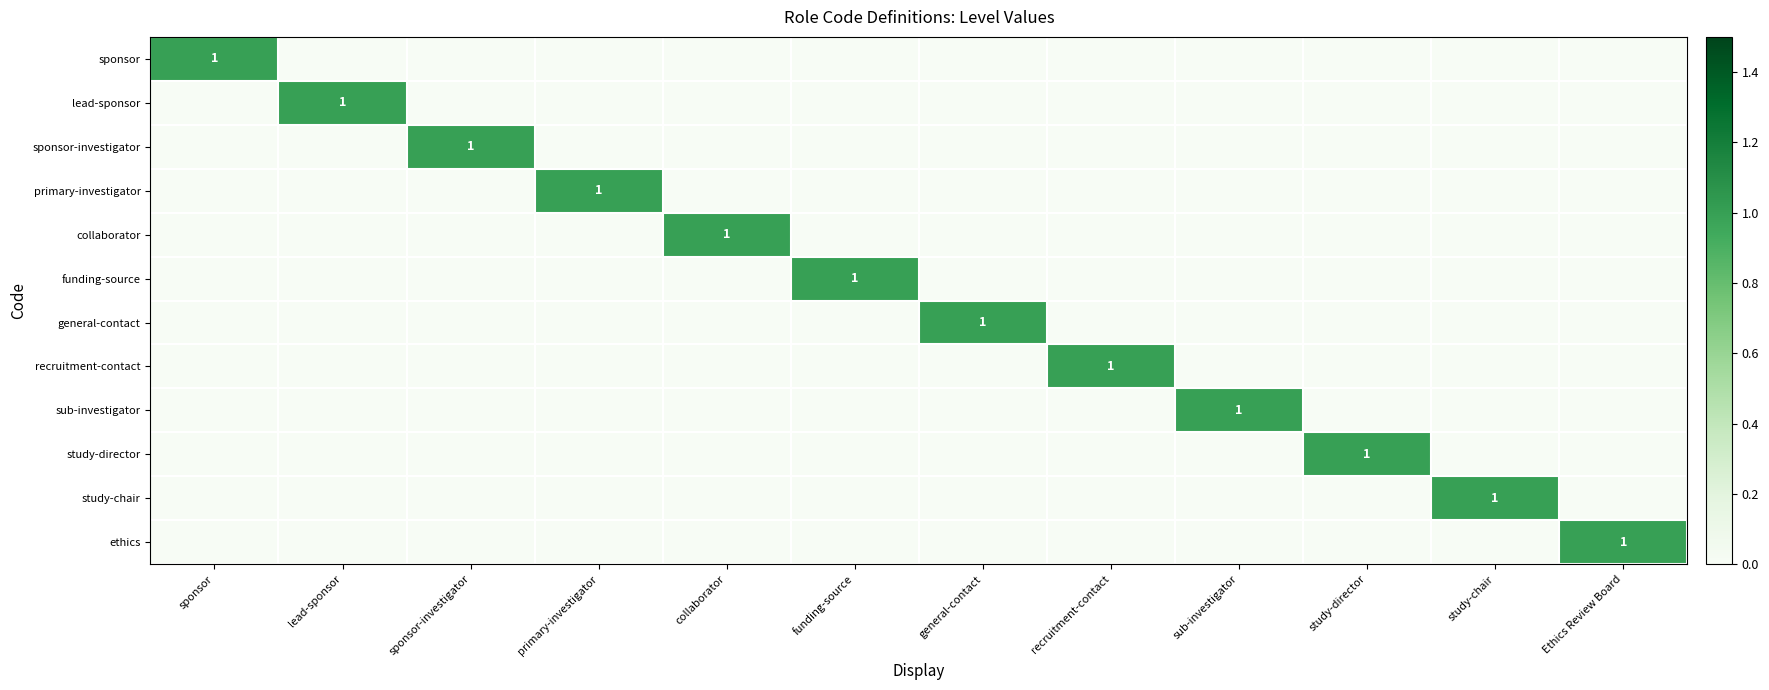

The sponsor series shows 1 at sponsor. True or false?

True